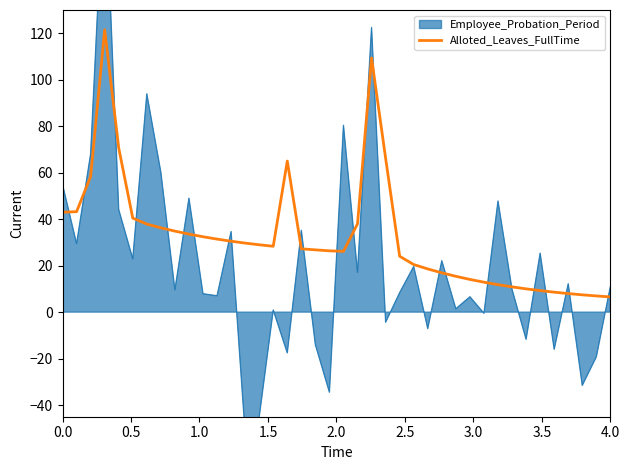

What is the highest value of the Alloted_Leaves_FullTime series?

121.5